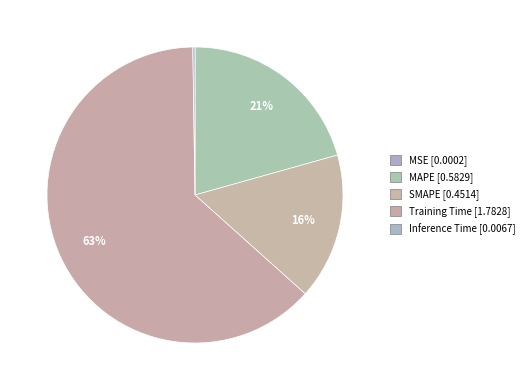

How many slices are in this pie chart?

5